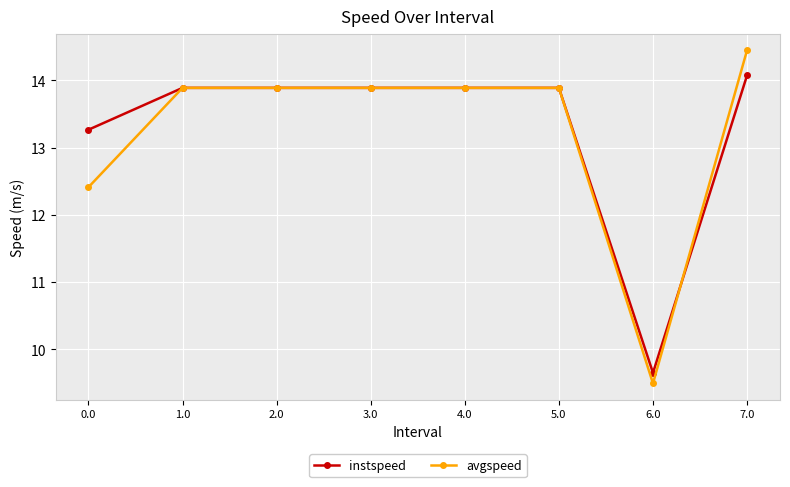

What are all the series names shown in the legend?

instspeed, avgspeed